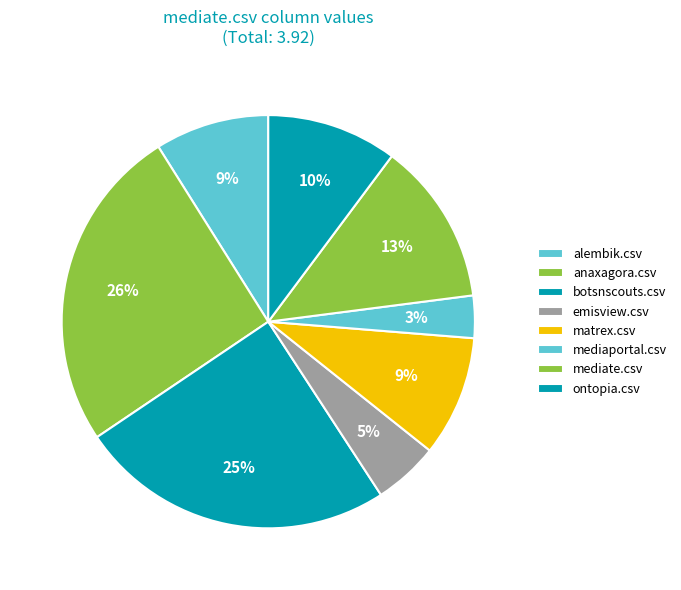

To the nearest percent, what is the difference between the alembik.csv and mediaportal.csv slice percentages?

6%